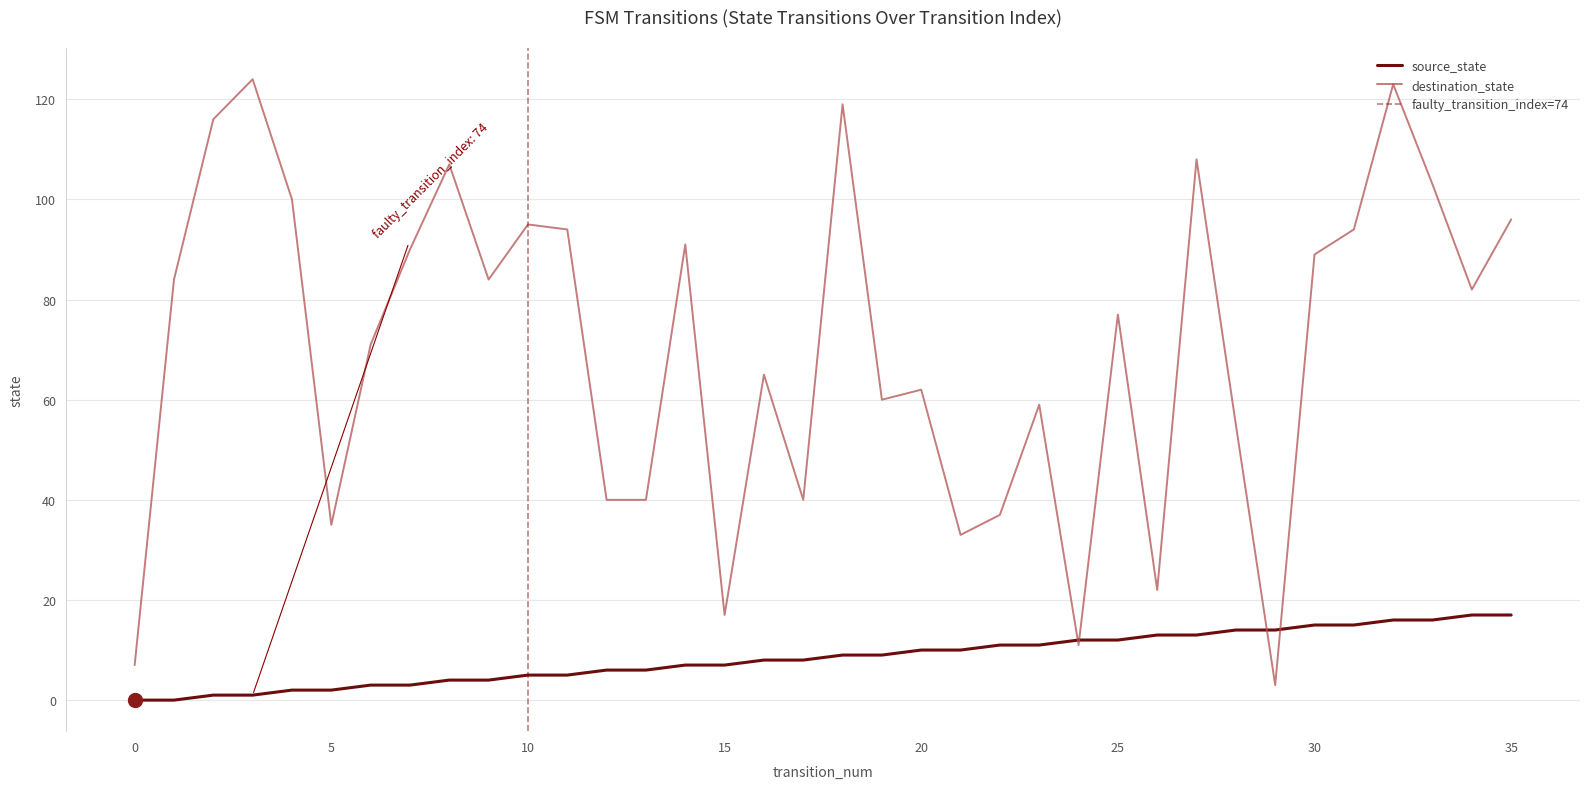

What is the minimum value for destination_state?

3